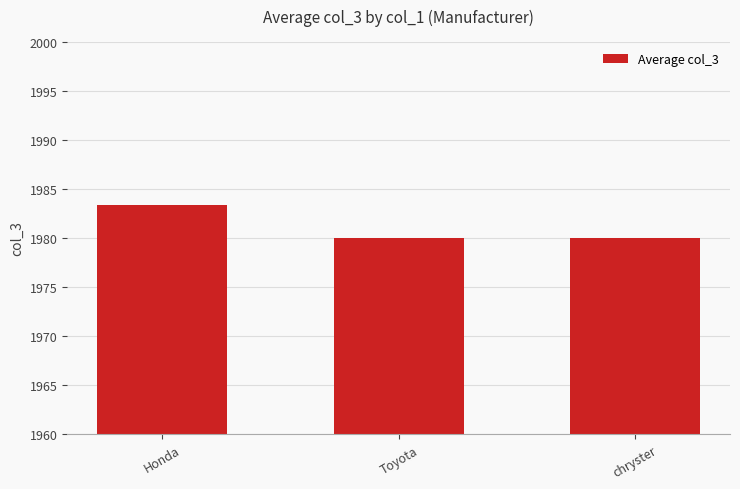

Does the chart contain any negative values?

No